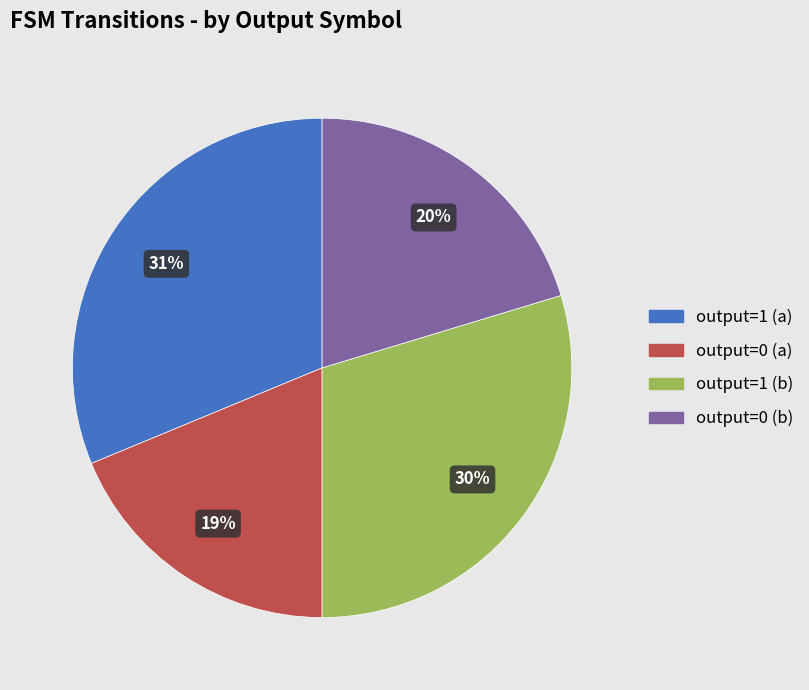

Does any single category account for the majority?

No